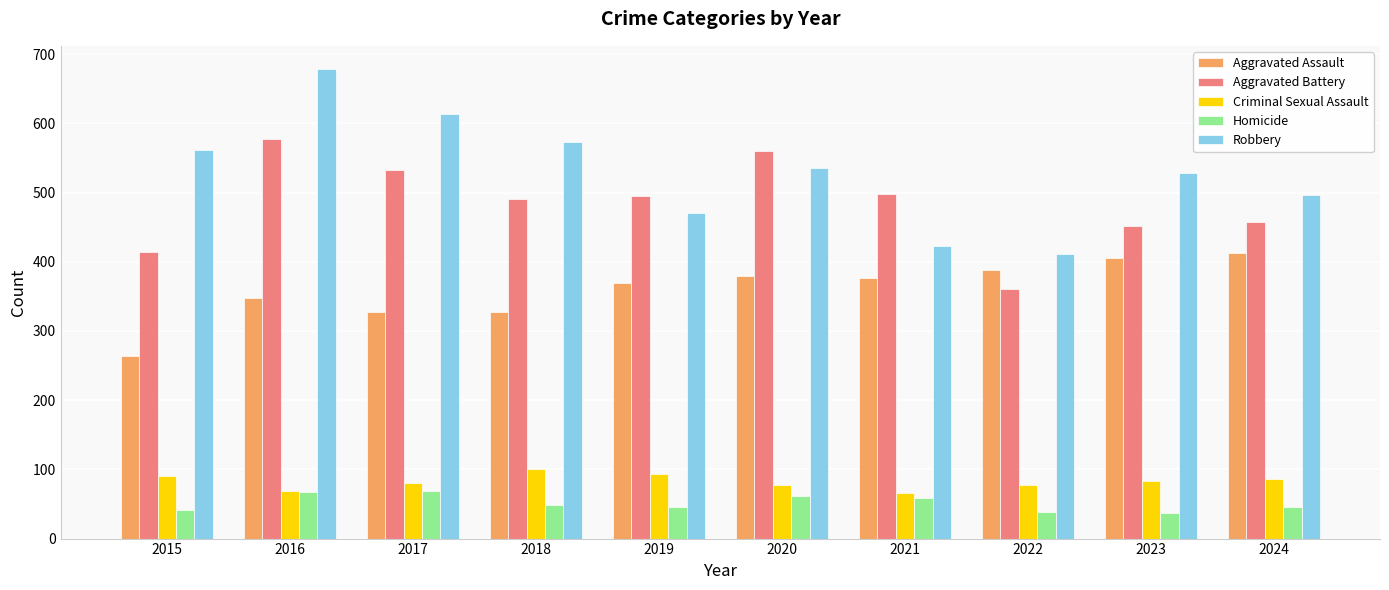

At 2019, list the series in order from largest to smallest.

Aggravated Battery, Robbery, Aggravated Assault, Criminal Sexual Assault, Homicide